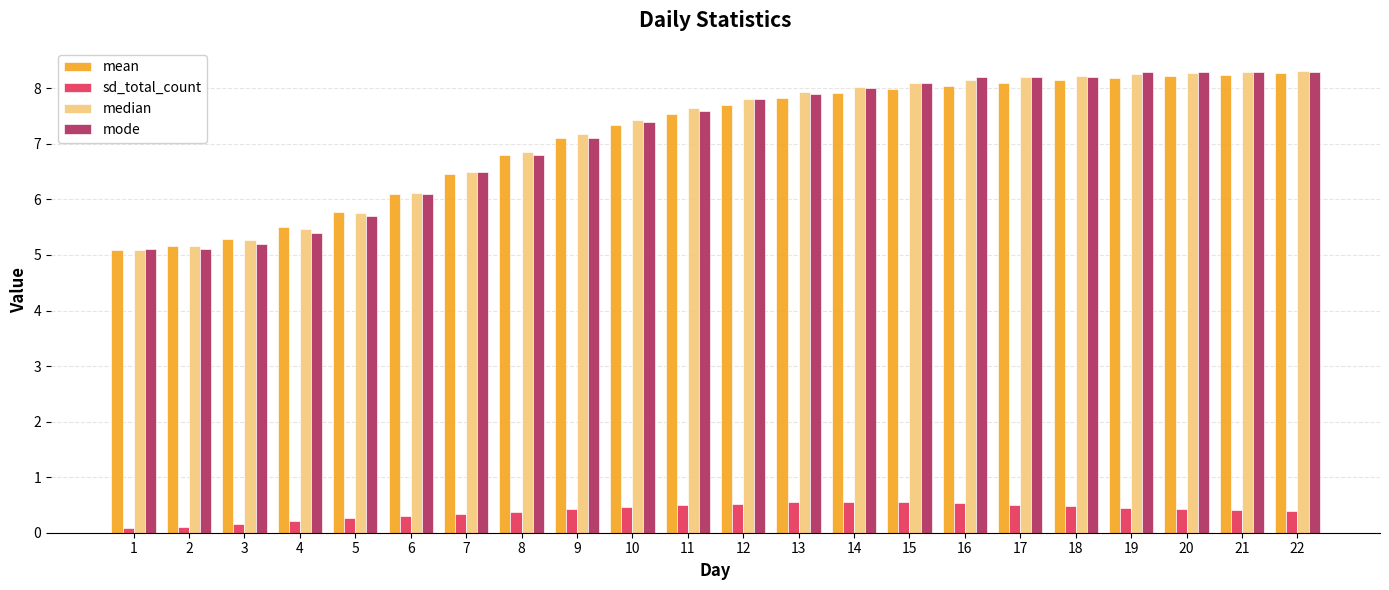

What is the difference between the maximum and minimum values in the mean series?

3.2